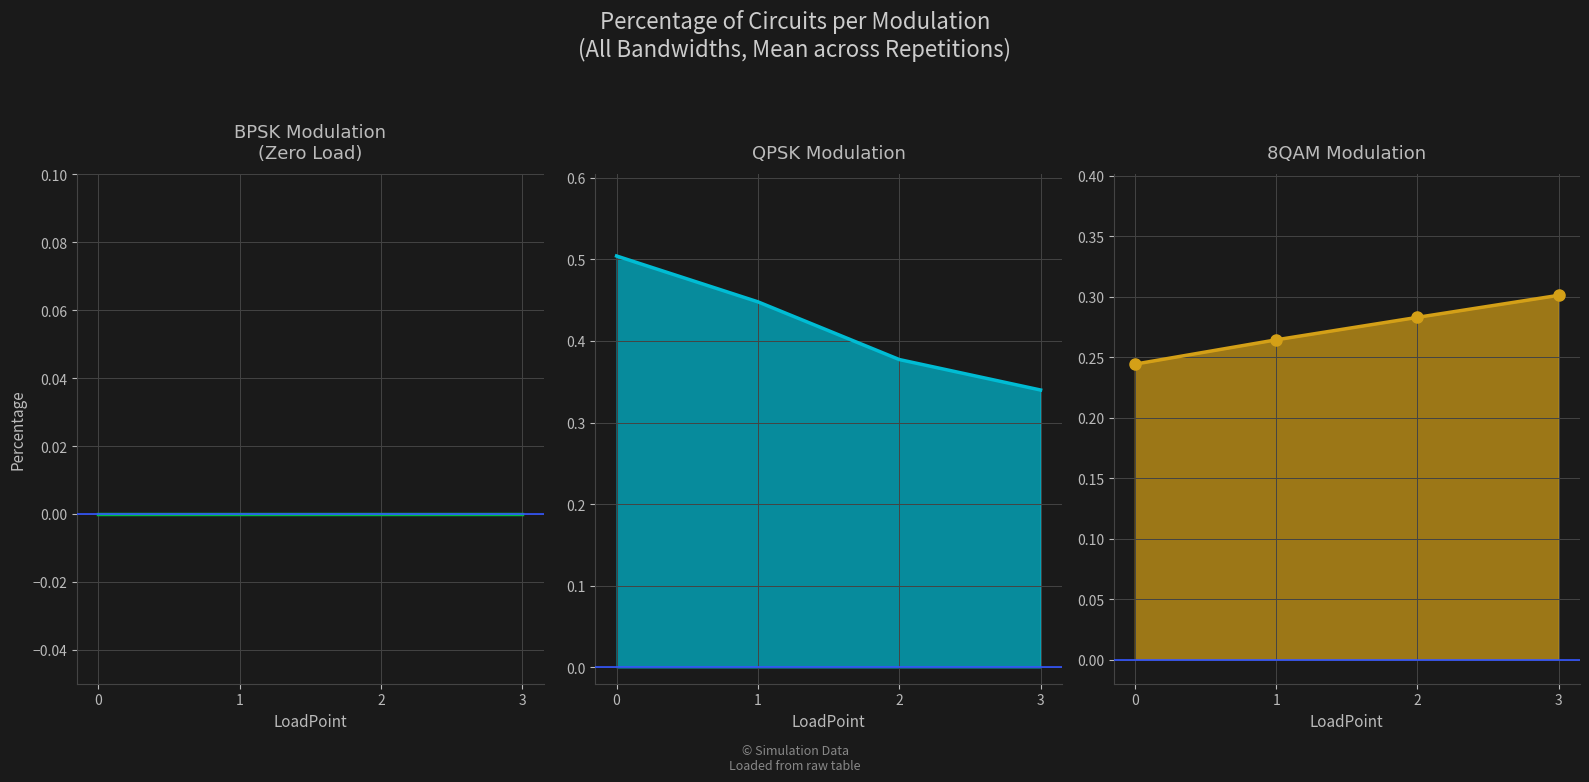

The BPSK series shows 0.0 at 2. True or false?

True